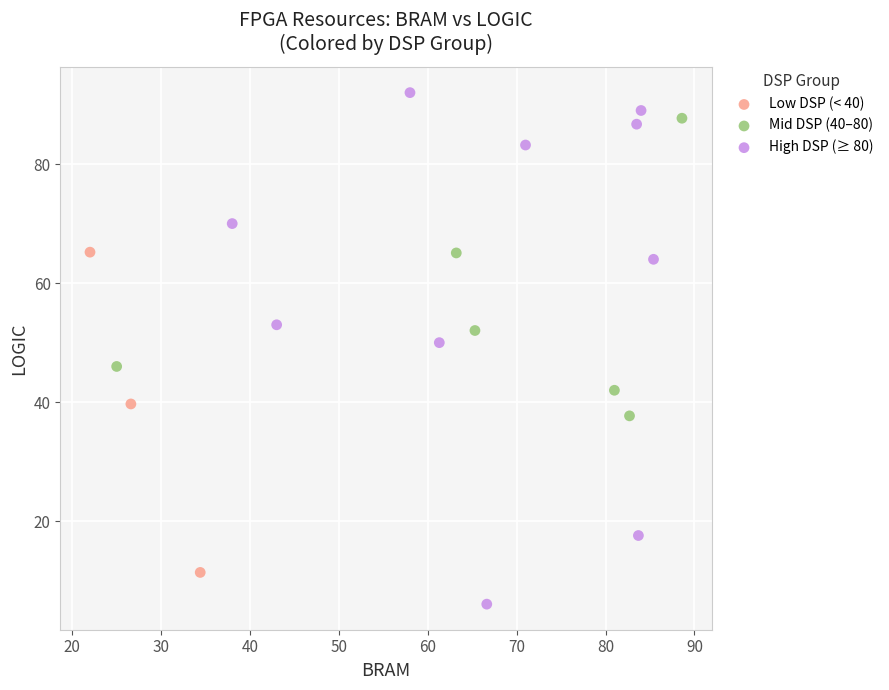

Which series contains the lowest Y value?

High DSP (≥ 80)